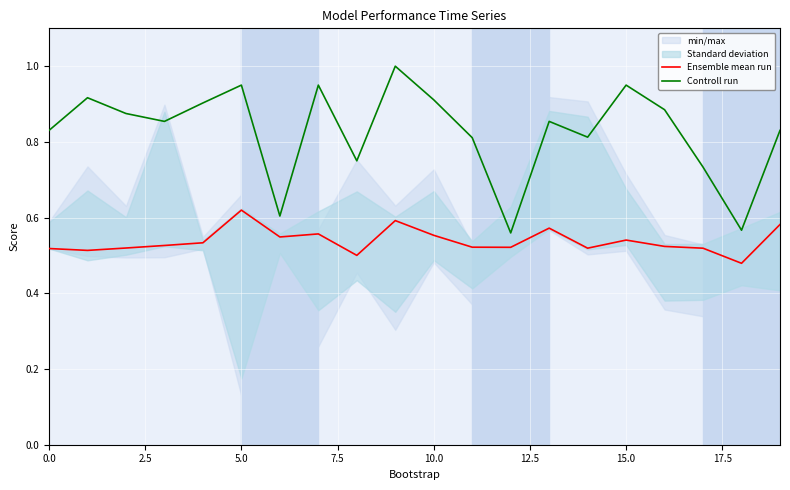

At which category does the chart reach its peak across all series?

9